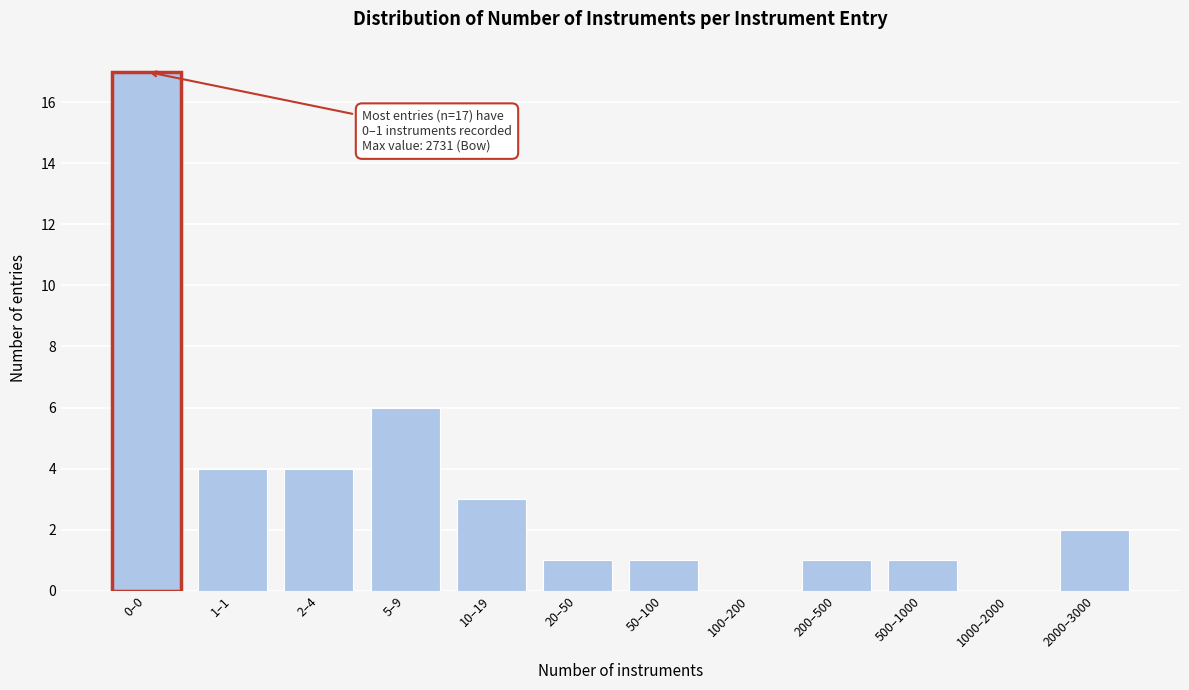

Reading right to left, extract all data points from this chart.

2000–3000=2	1000–2000=0	500–1000=1	200–500=1	100–200=0	50–100=1	20–50=1	10–19=3	5–9=6	2–4=4	1–1=4	0–0=17